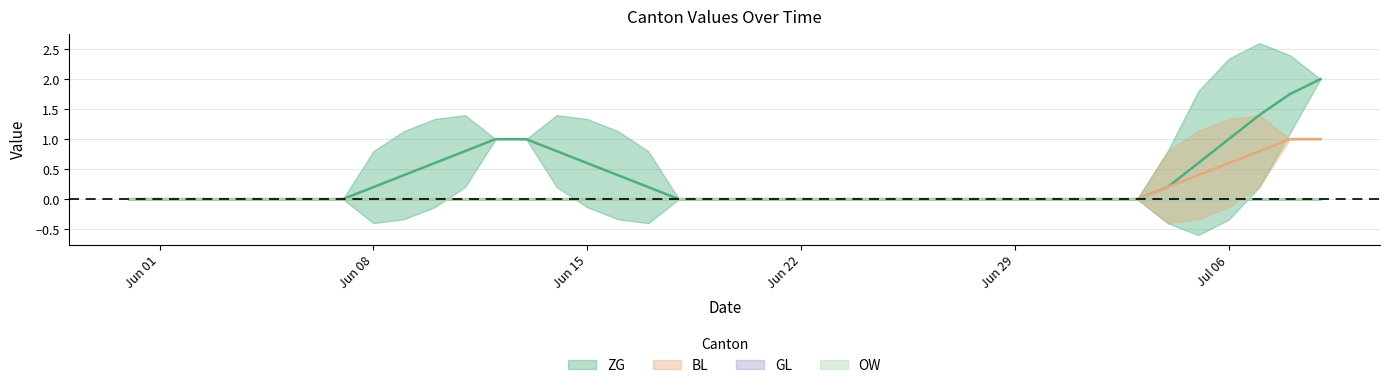

What is the sum of all ZG values?

13